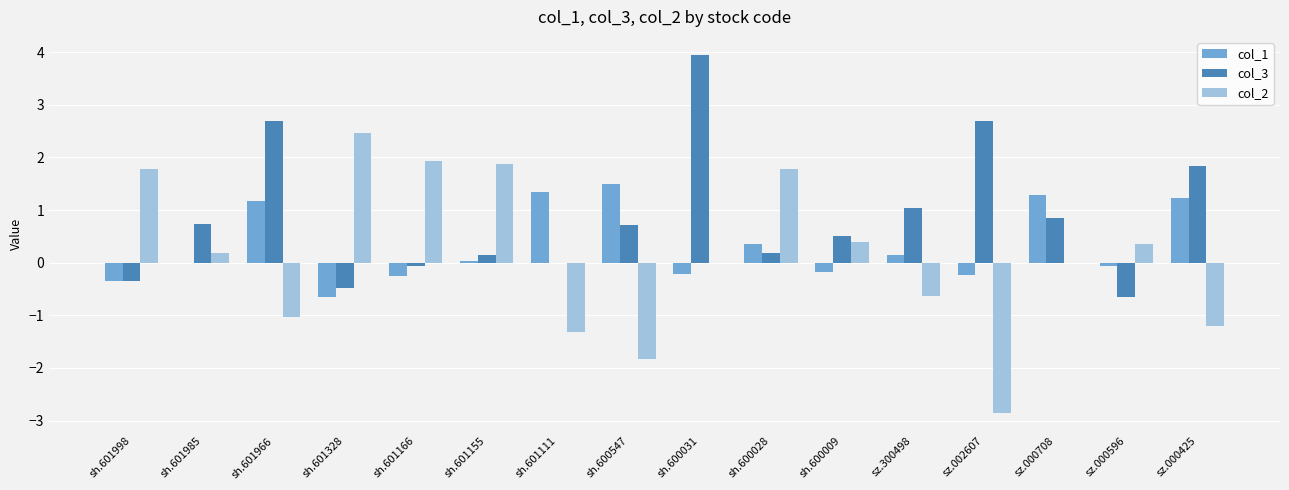

What is the sum of all col_2 values?

1.9